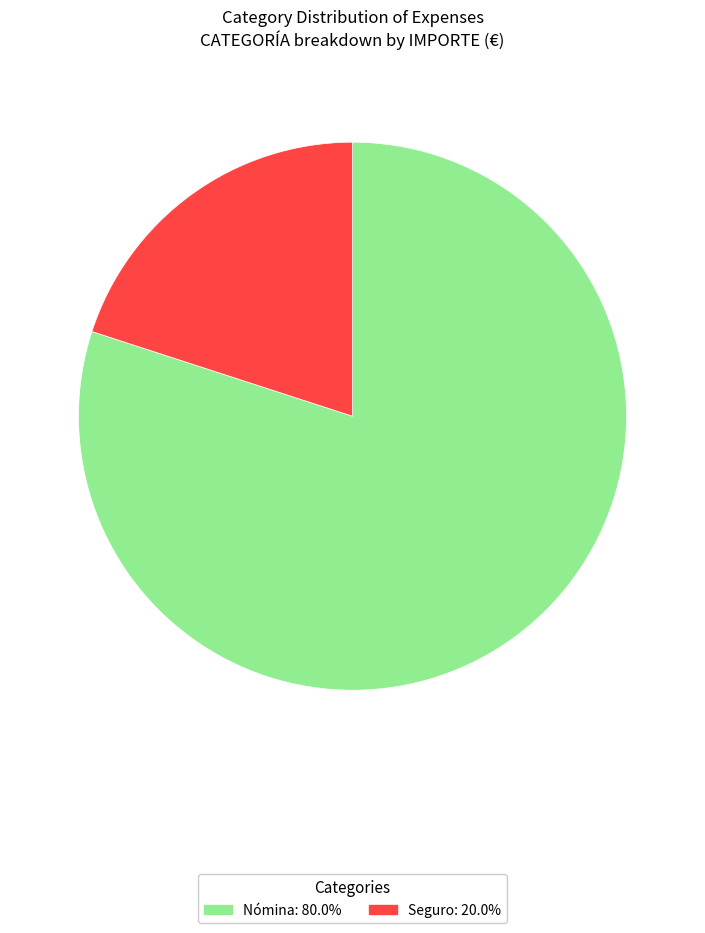

Which slice represents more than half of the pie?

Nómina